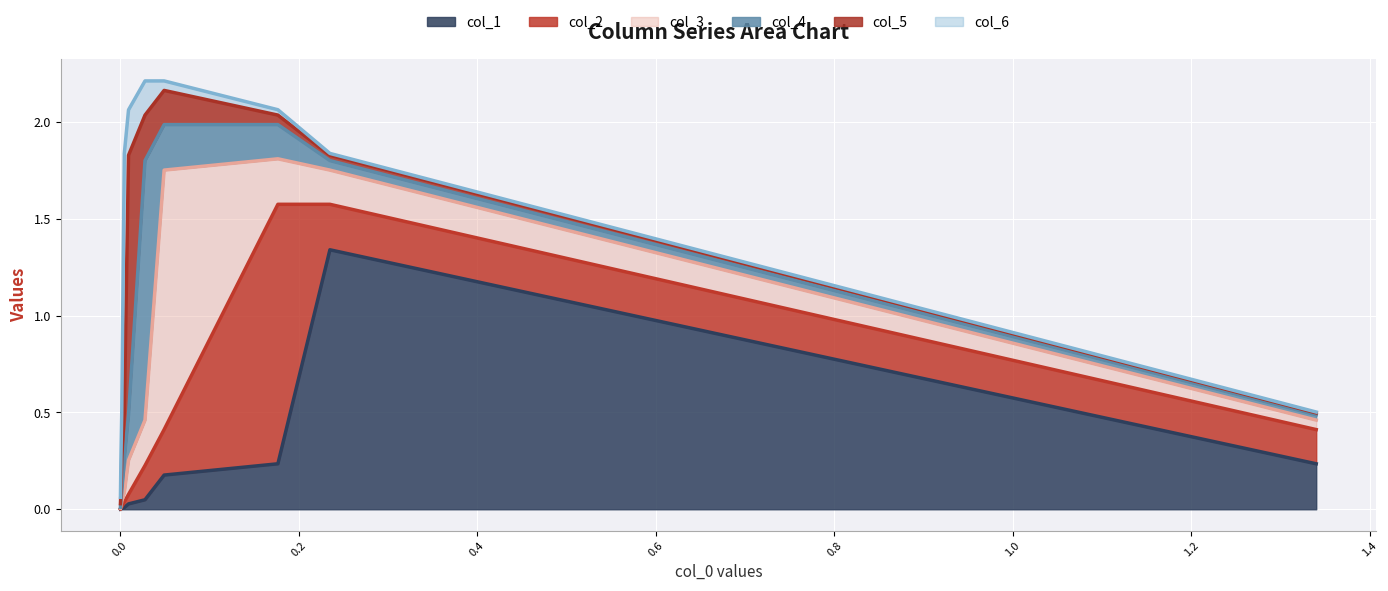

The value of col_6 line at 1.2 is 0.3. True or false?

False